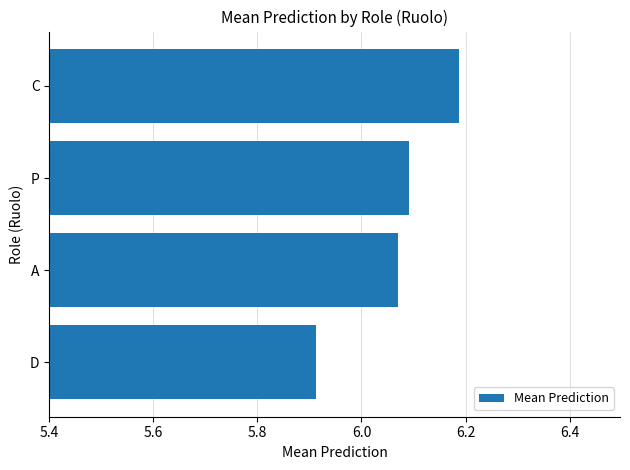

What is the change in value from D to C?

+0.3